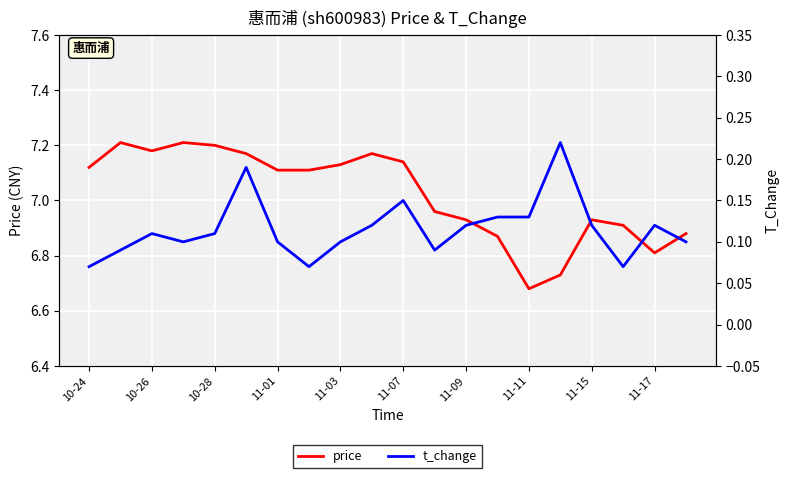

Where does the price series first go above 7?

10-24